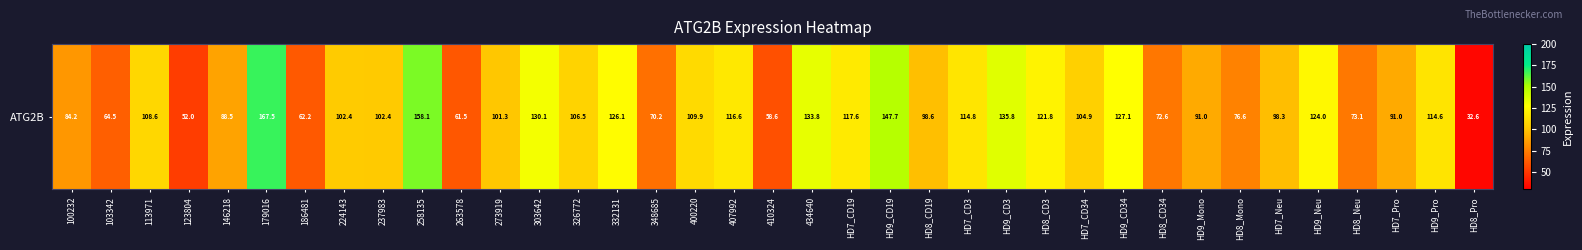

Reading right to left, what are all the values shown in this chart?

32.6	114.6	91.0	73.1	124.0	98.3	76.6	91.0	72.6	127.1	104.9	121.8	135.8	114.8	98.6	147.7	117.6	133.8	58.6	116.6	109.9	70.2	126.1	106.5	130.1	101.3	61.5	158.1	102.4	102.4	62.2	167.5	88.5	52.0	108.6	64.5	84.2